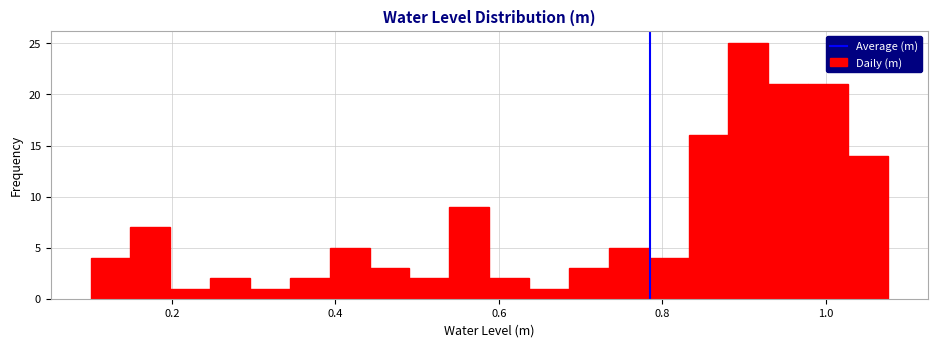

Around what value on the x-axis is the tallest bar? Give the approximate position of its centre, as read against the axis.

0.90